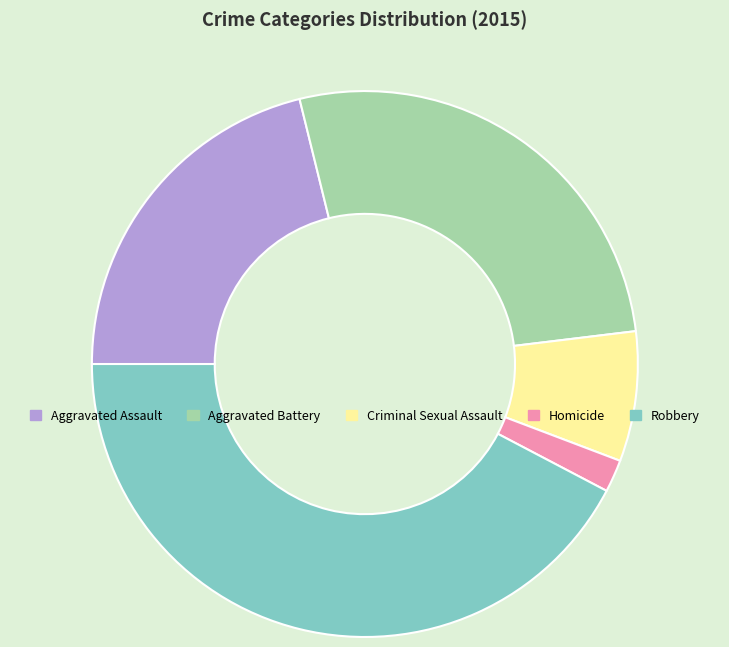

Between Aggravated Battery and Homicide, which is larger?

Aggravated Battery